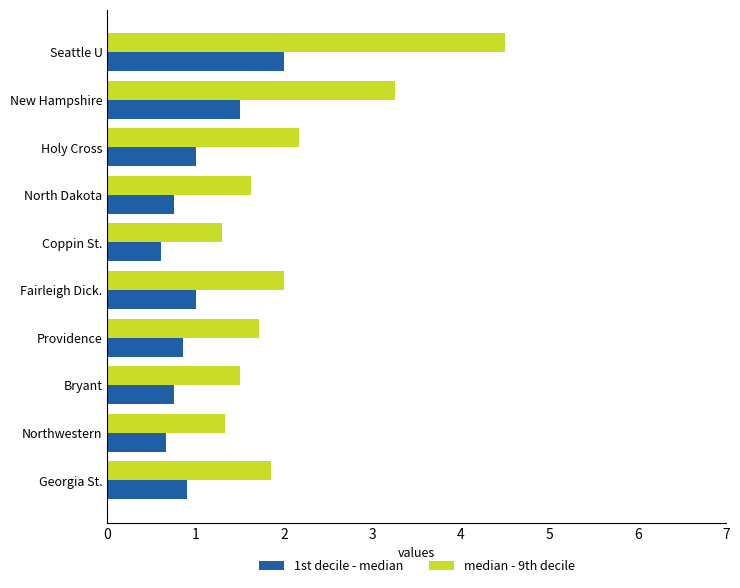

Which category has the lowest value in the 1st decile - median series?

Coppin St.